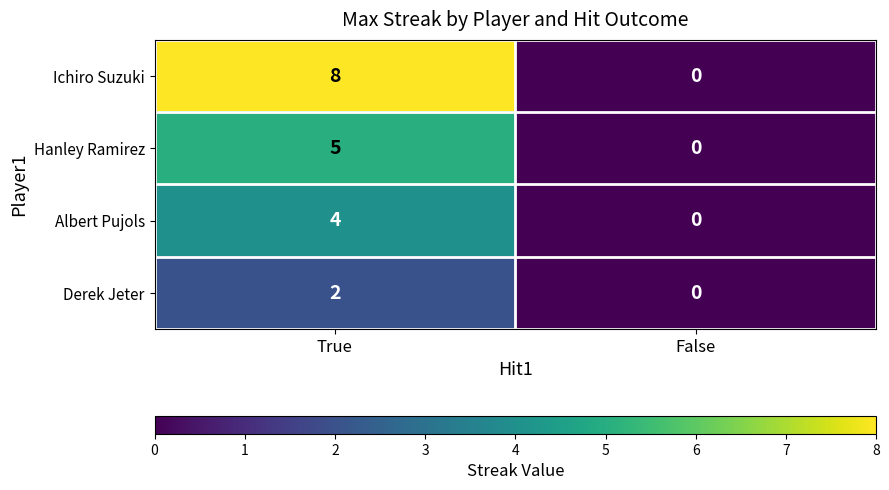

At how many categories does at least one series exceed 5?

1